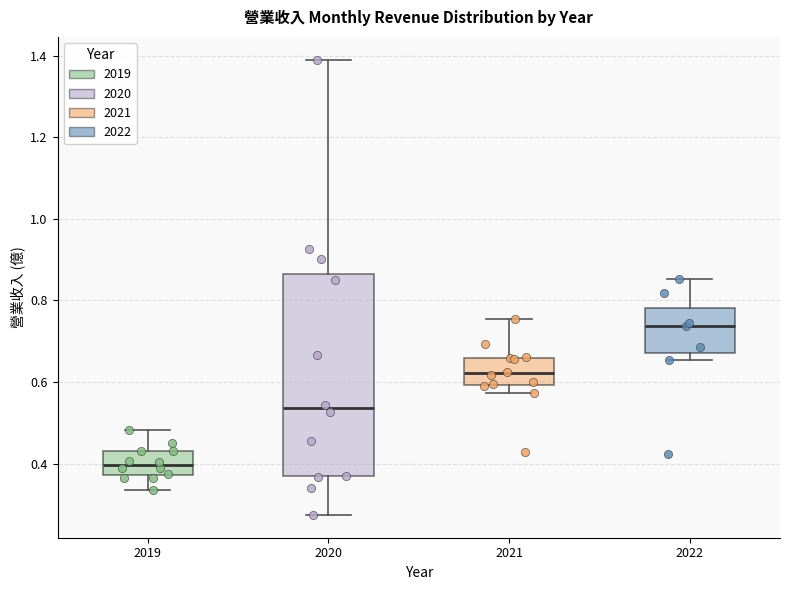

Where does the lower whisker of the box at x = 2019 end on the y-axis? The values are not printed on the chart, so give them approximately, as read against the axis.

0.34